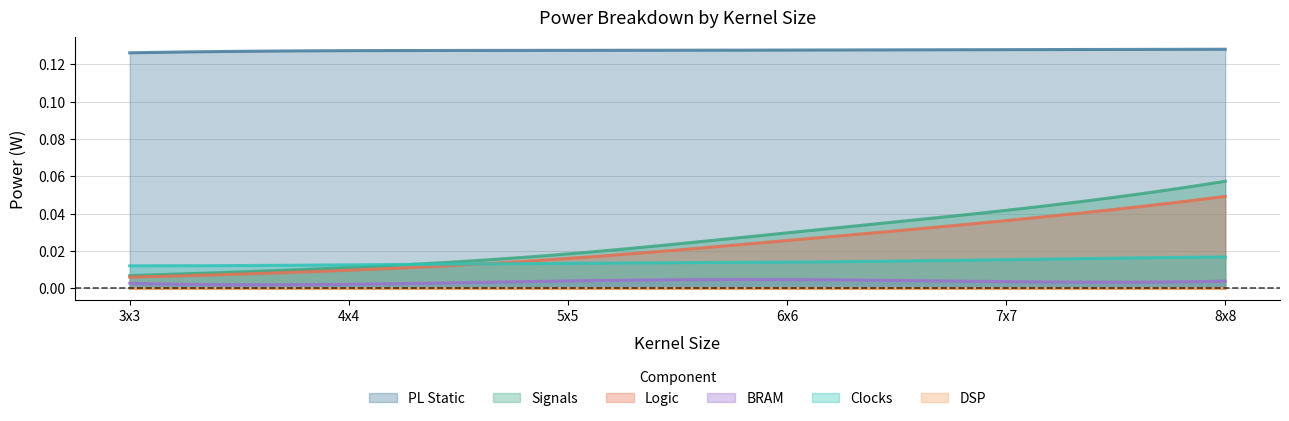

At 8x8, list the series in order from largest to smallest.

PL Static, Signals, Logic, Clocks, BRAM, DSP